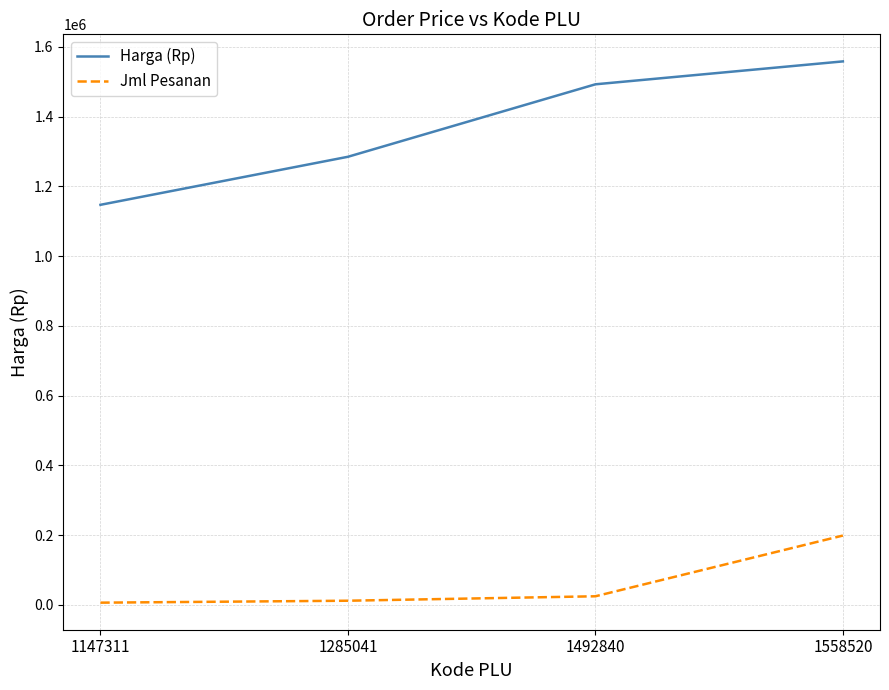

What is the difference between the highest and lowest values at 1492840?

1467940